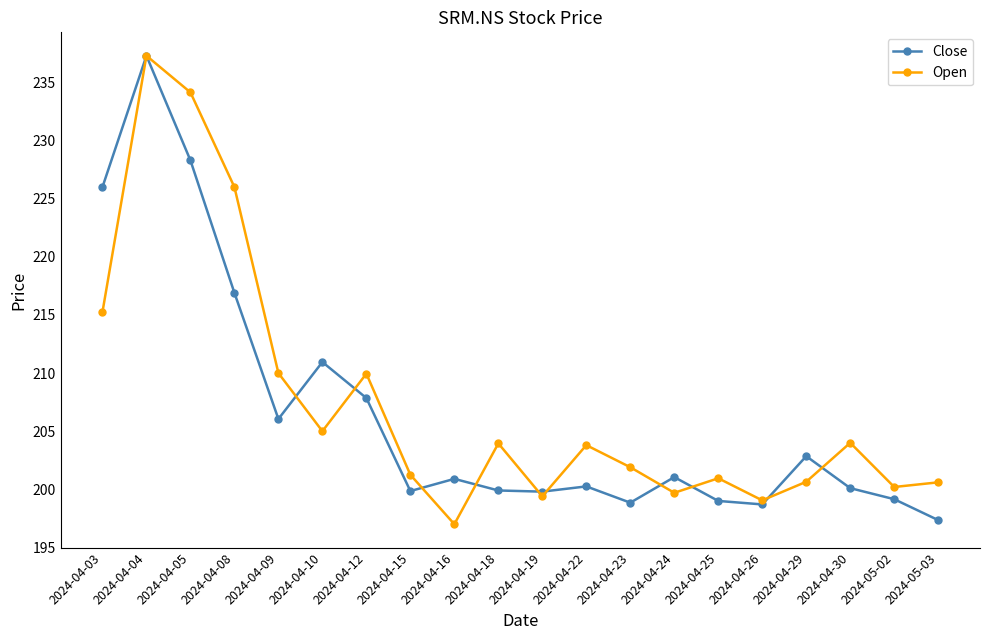

After their last crossing, which series has the higher values: Open or Close?

Open